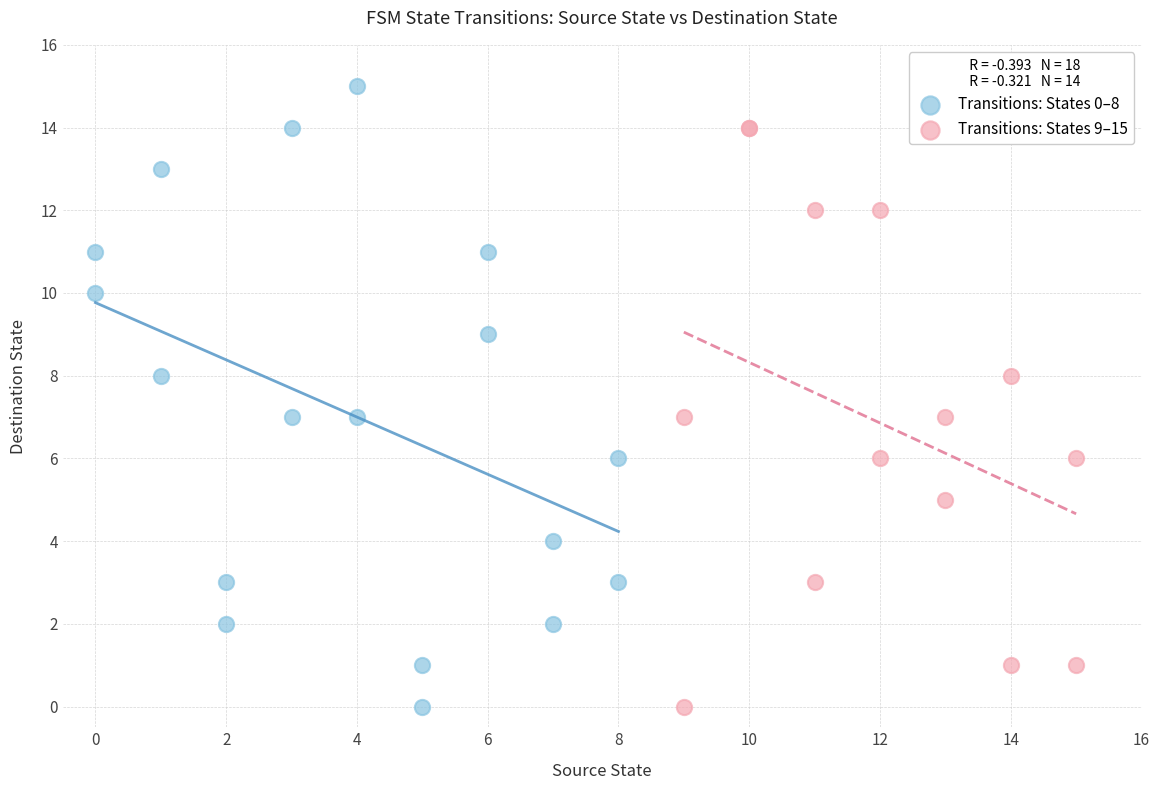

Which series reaches the maximum Y coordinate?

Transitions: States 0–8